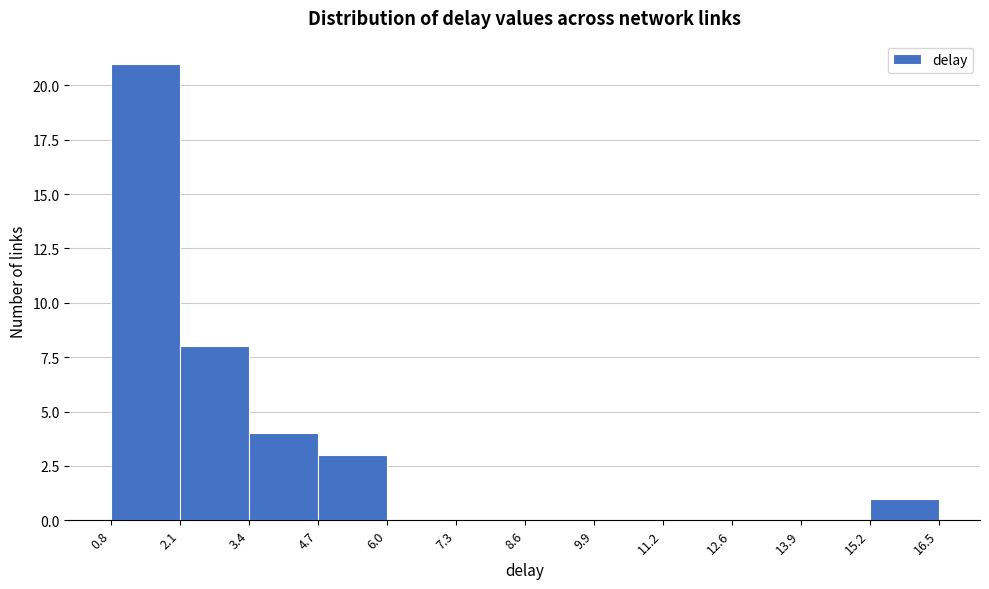

Over which range of the x-axis is the bar tallest?

0.8 to 2.1